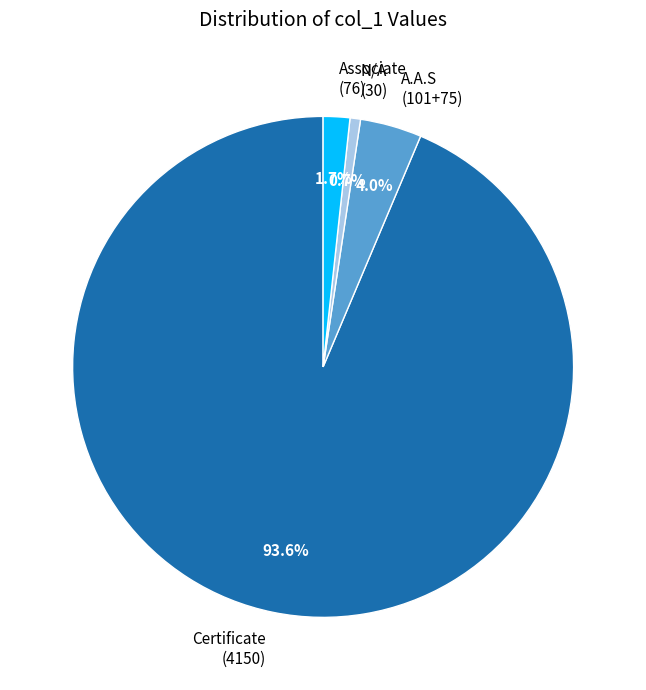

Between Certificate (4150) and A.A.S (101+75), which is larger?

Certificate (4150)